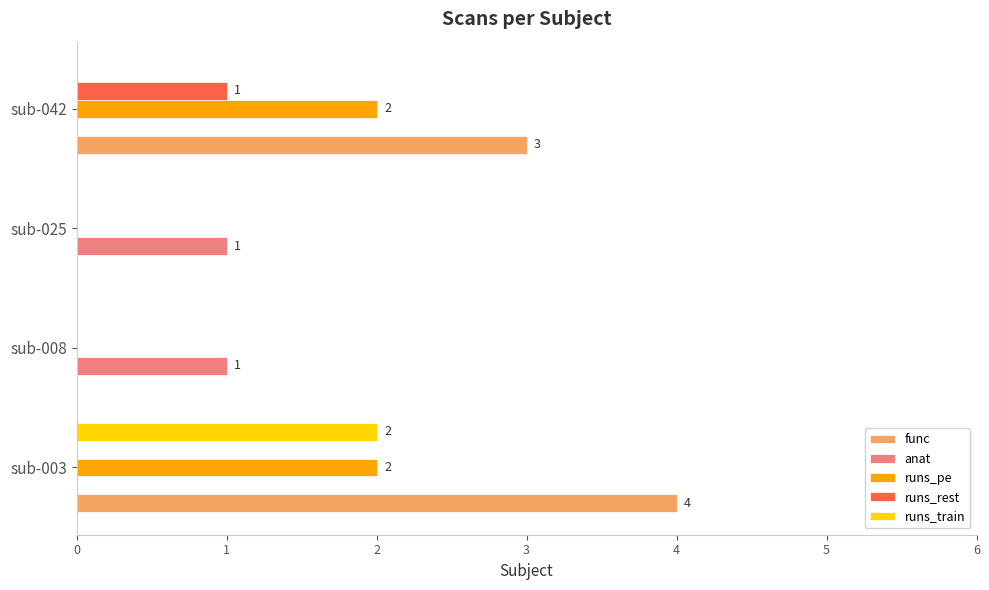

Which series has the largest total across all categories?

func